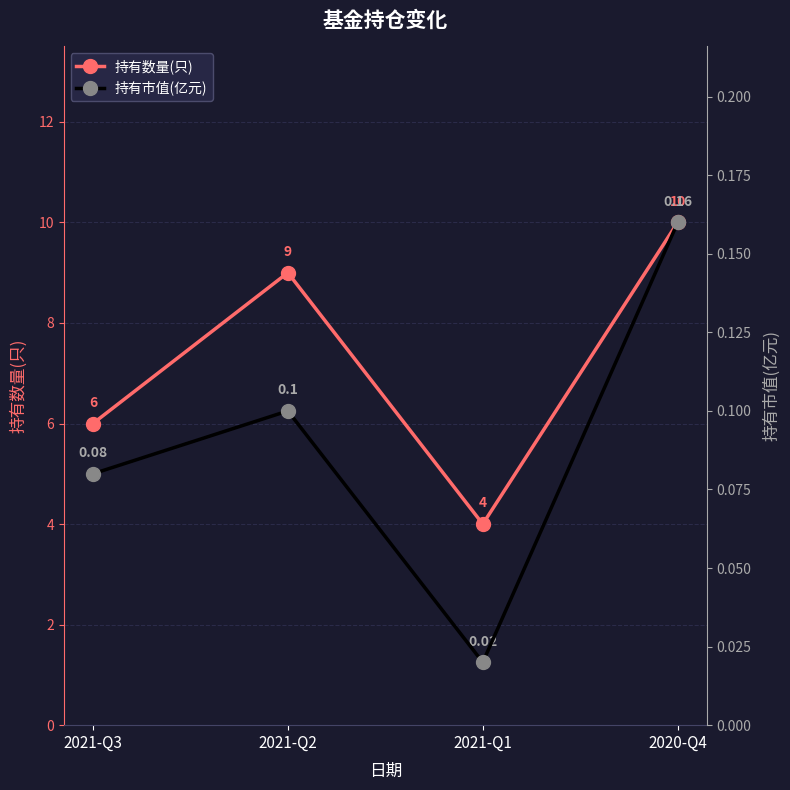

True or false: 持有市值(亿元) and 持有数量(只) intersect in this chart.

False